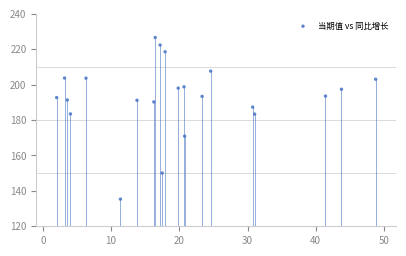

What is the range of Y values (max minus min)?

91.3